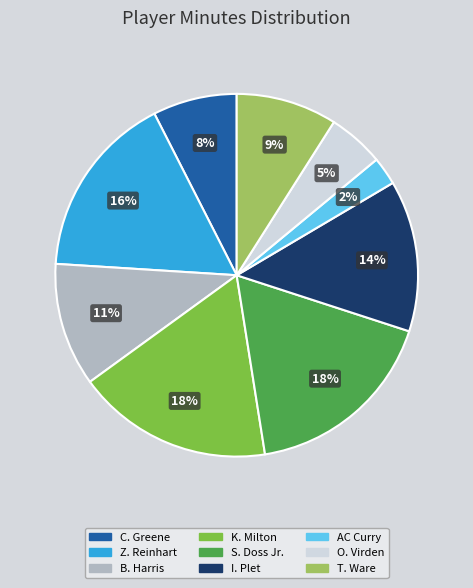

How many segments does this pie chart have?

9